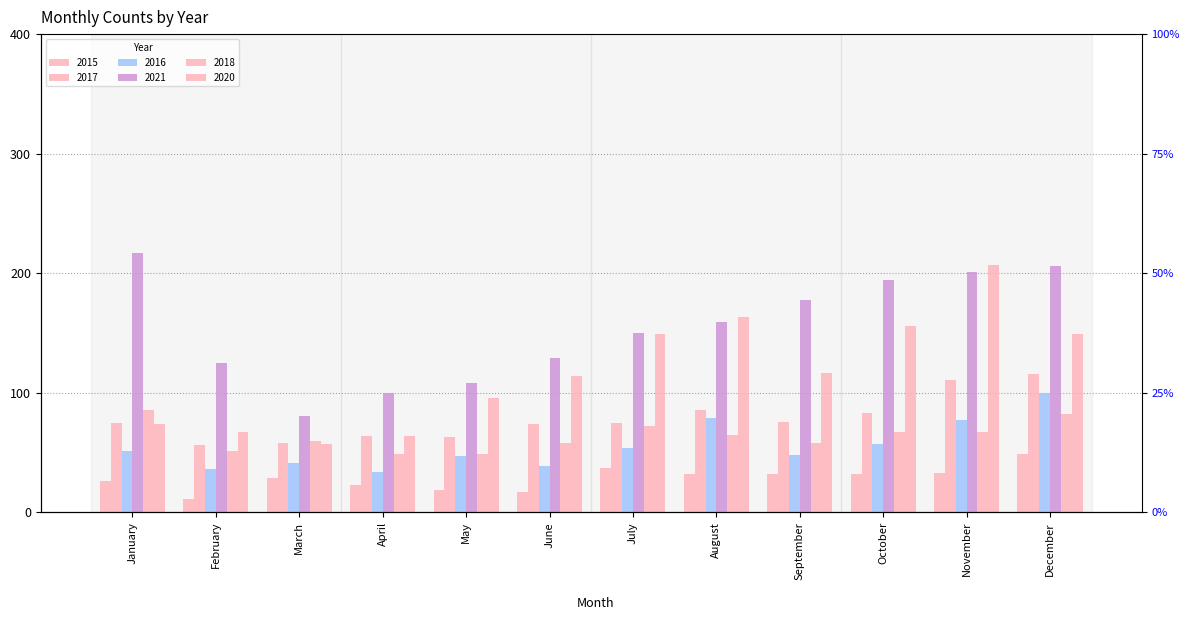

Between May and August, which series saw the biggest shift?

2020